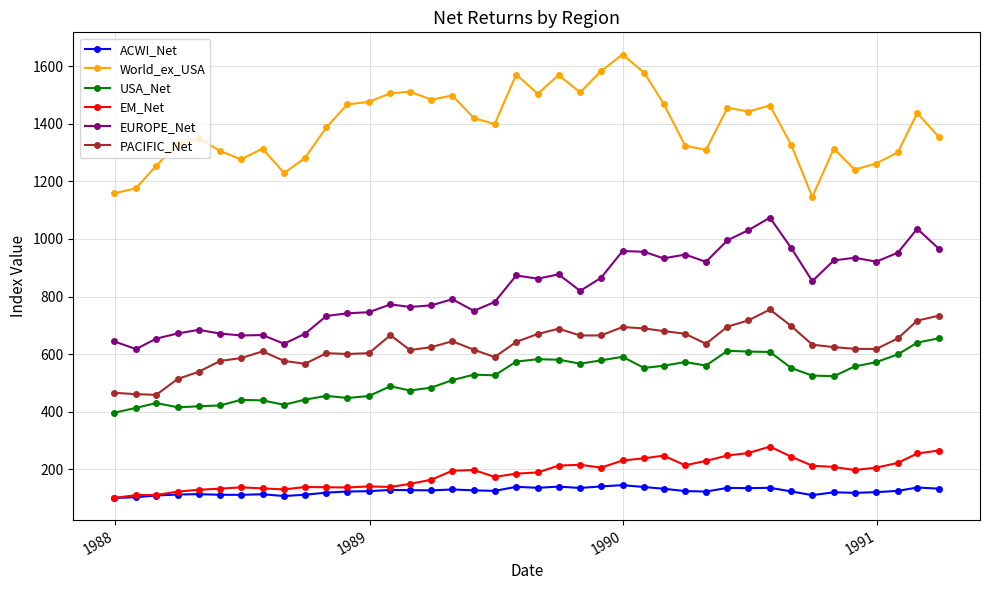

True or false: ACWI_Net and EUROPE_Net cross at least once.

False